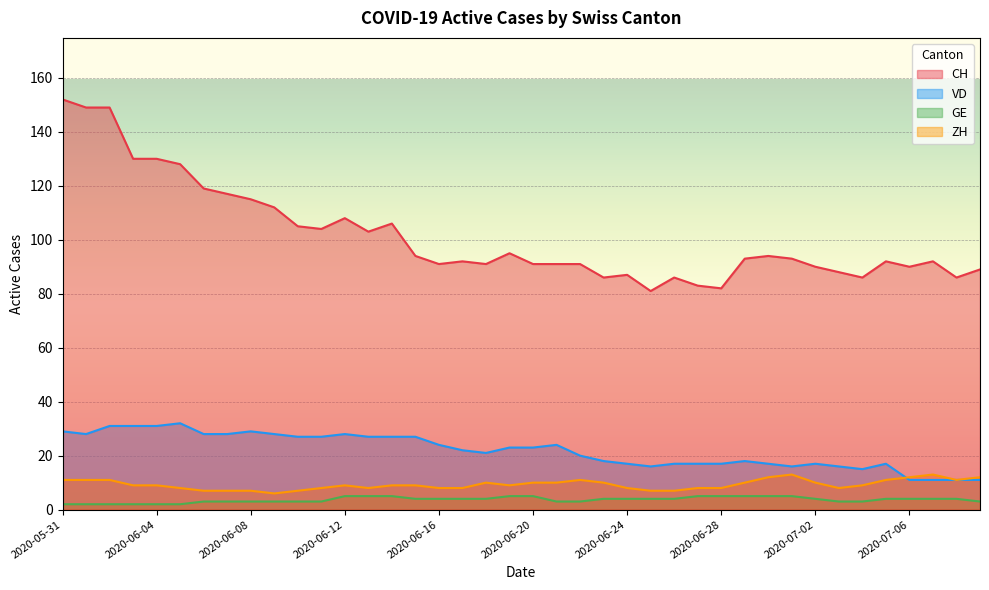

What is the average value of the VD series?

22